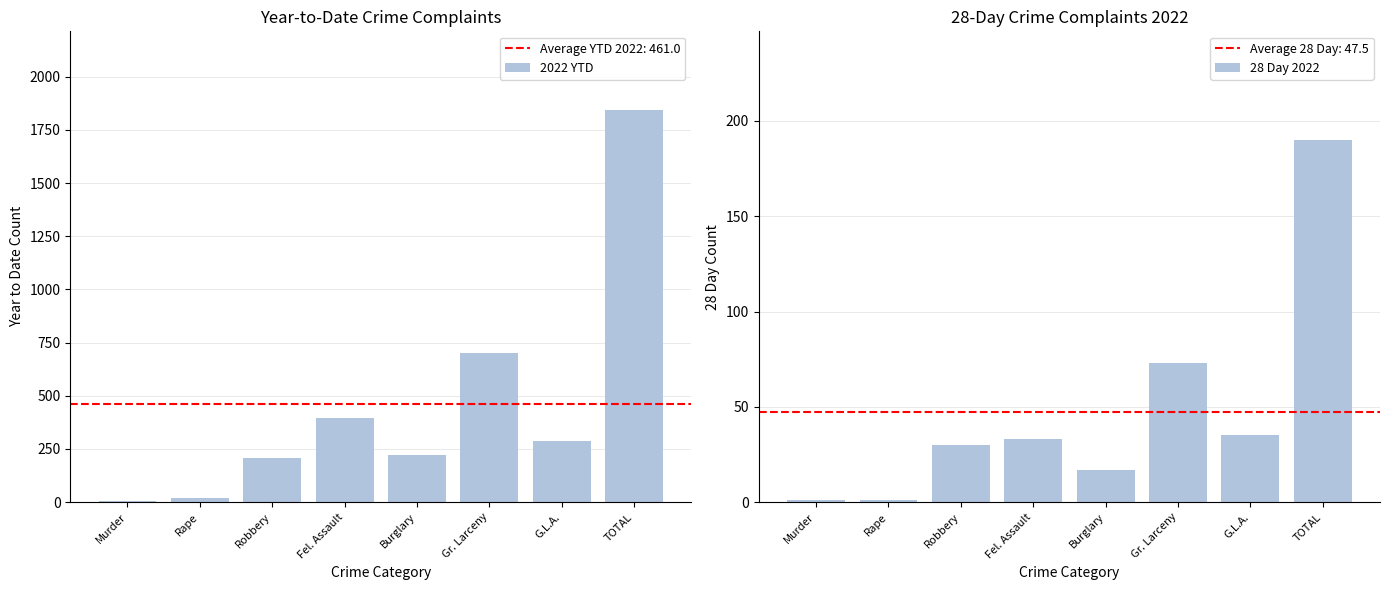

What is the smallest value displayed?

1